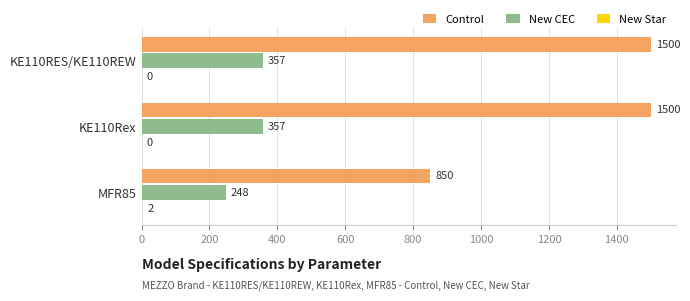

How many Control values are between 850 and 1500?

3